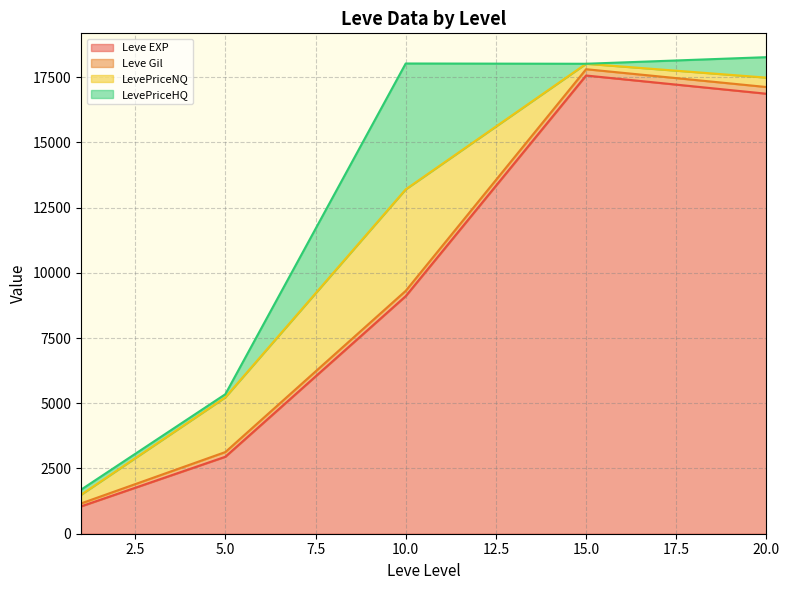

Which has a higher value, 10 or 20?

20